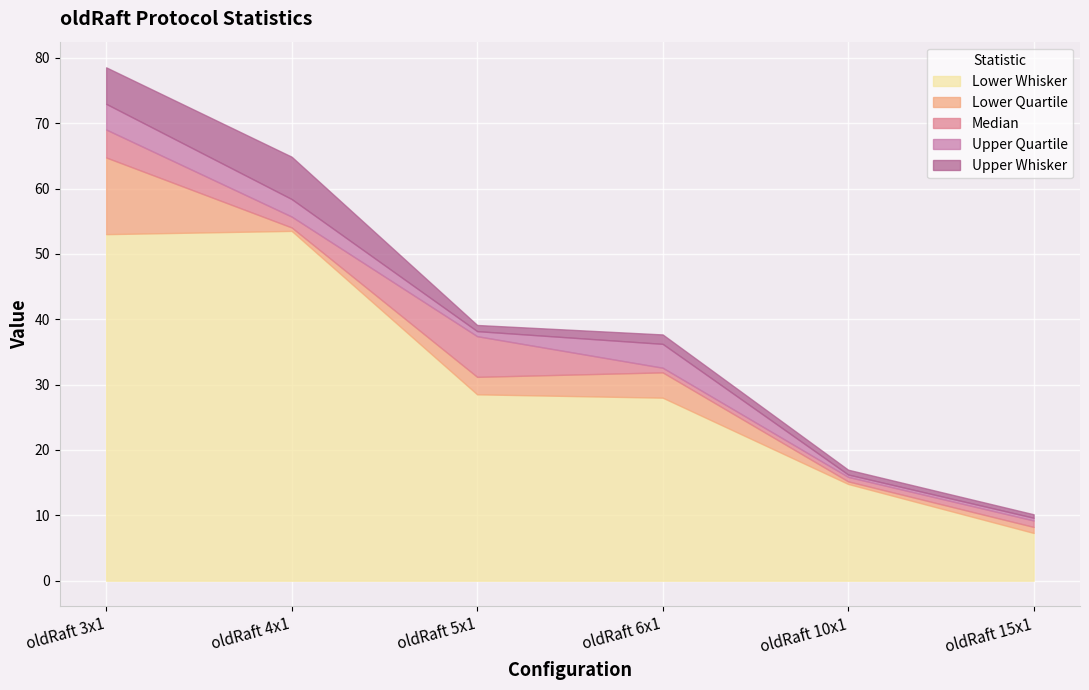

What is the difference between the maximum and minimum values in the upper-quartile series?

63.3